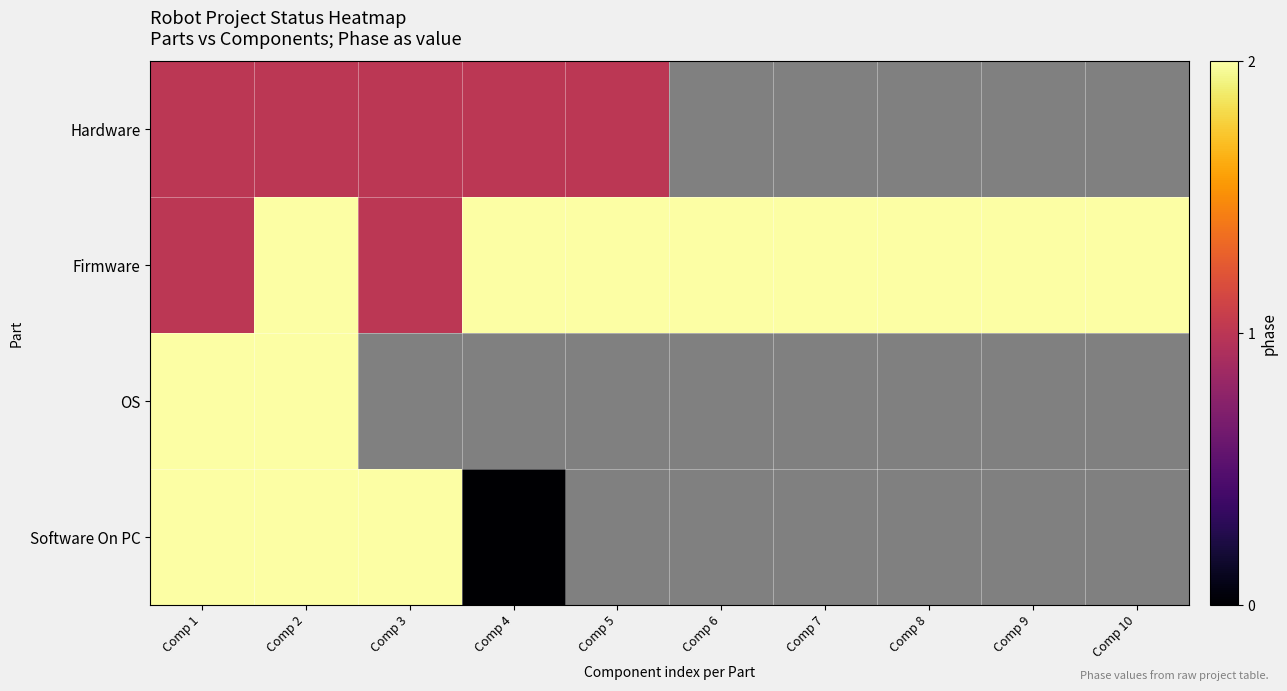

At how many categories does at least one series exceed 0?

10